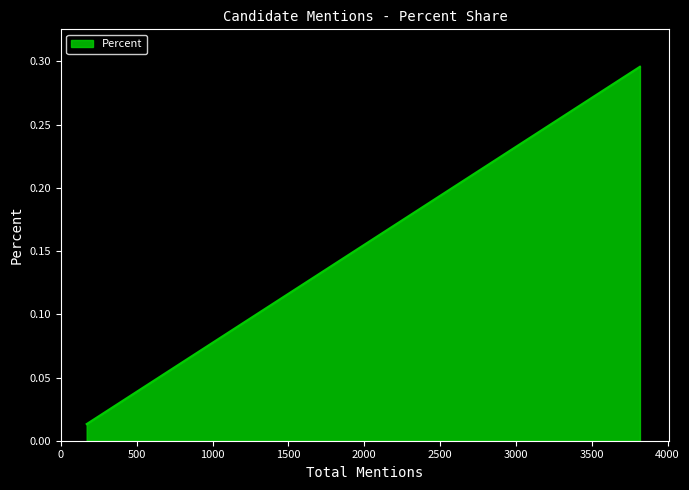

Does the chart have visible grid lines?

No